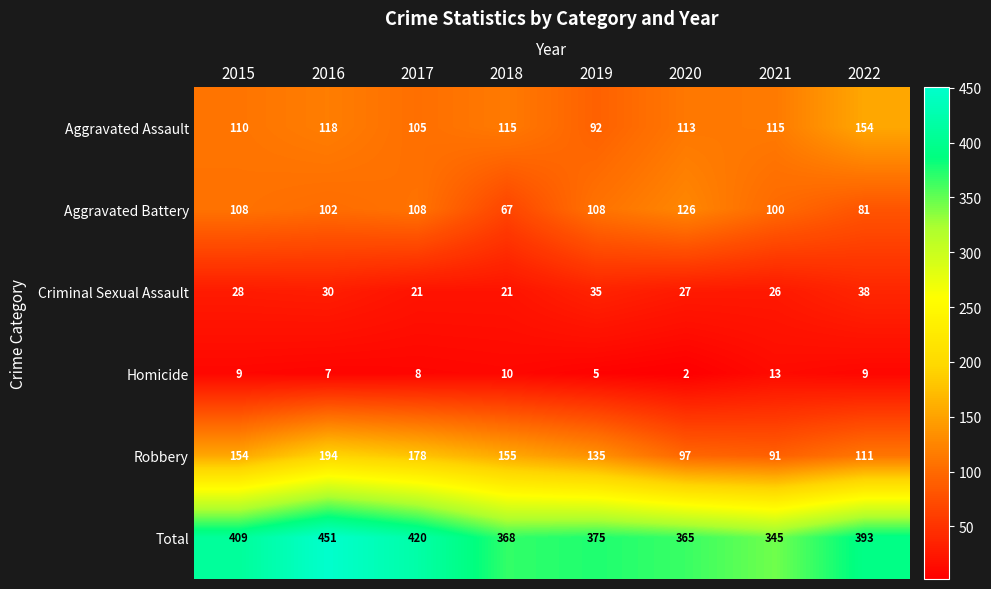

Which series has the largest range (max minus min)?

Total